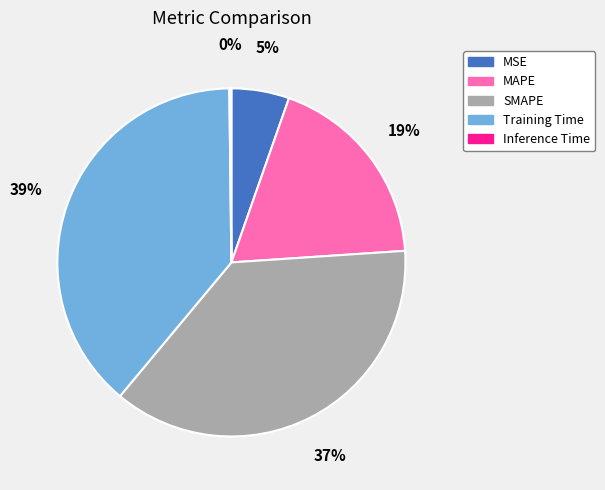

Is it true that MAPE is 19% of the pie?

True